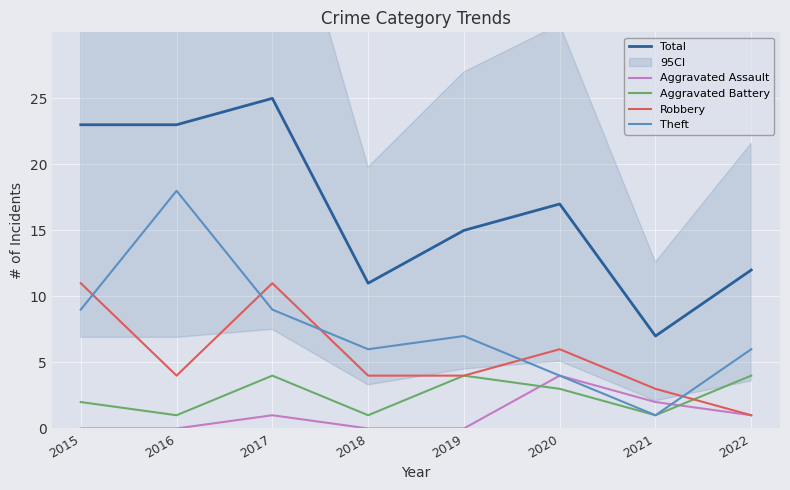

What is the difference between the maximum and second lowest values in the Aggravated Assault series?

4